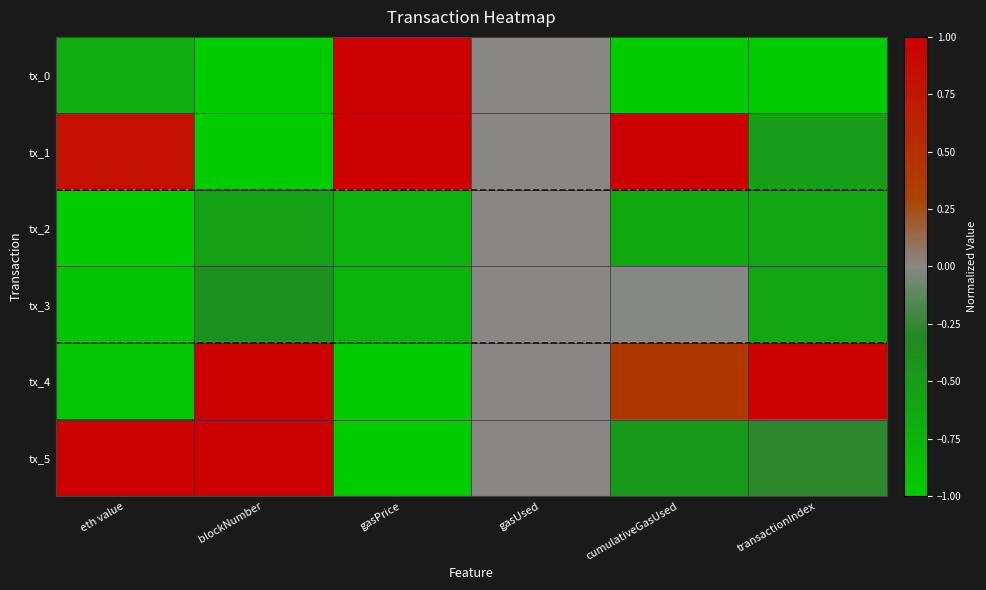

How many distinct data groups are displayed?

6